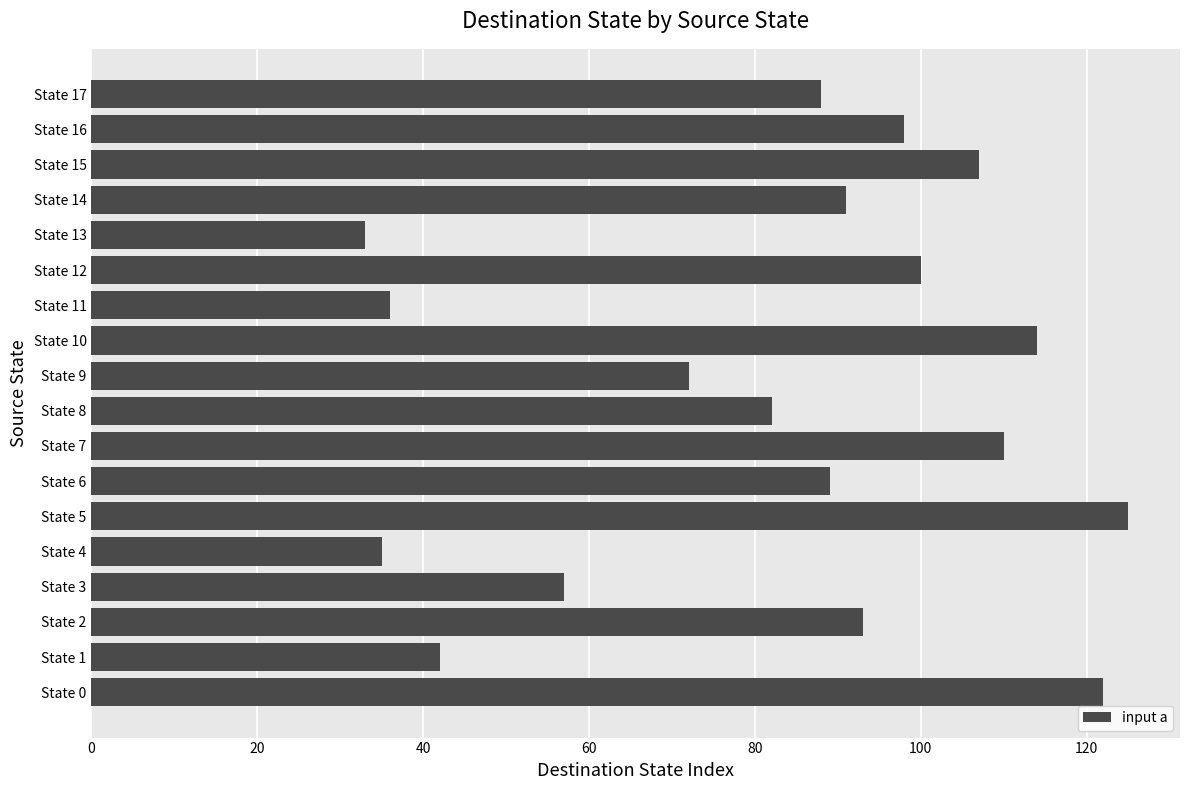

The chart shows a value of 129 at State 17. True or false?

False